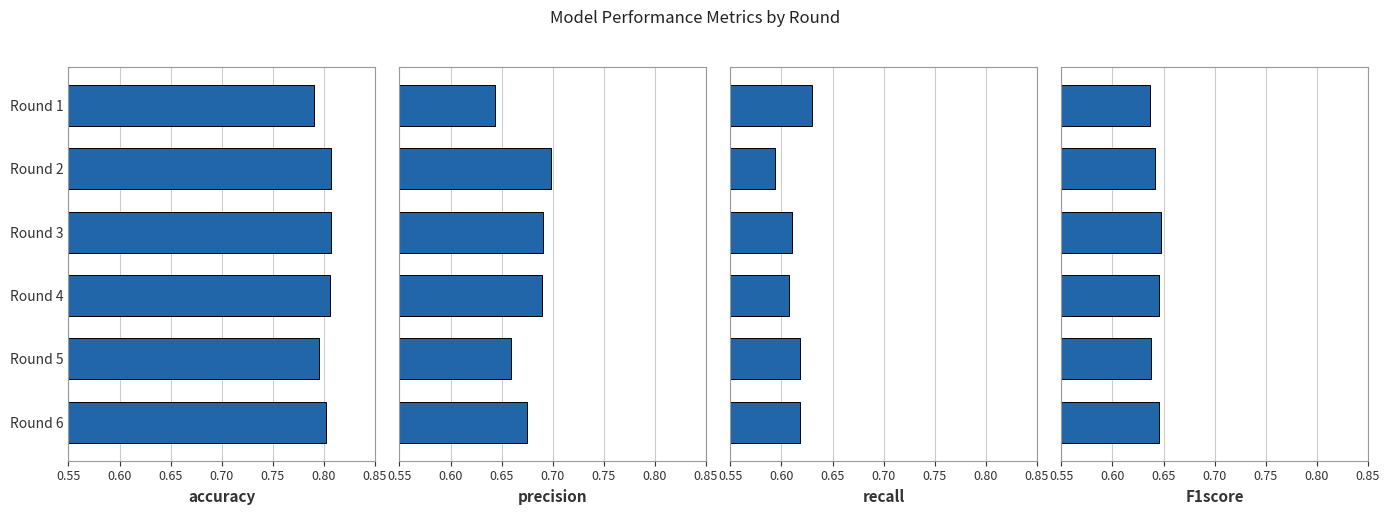

How many bars are there in total?

24